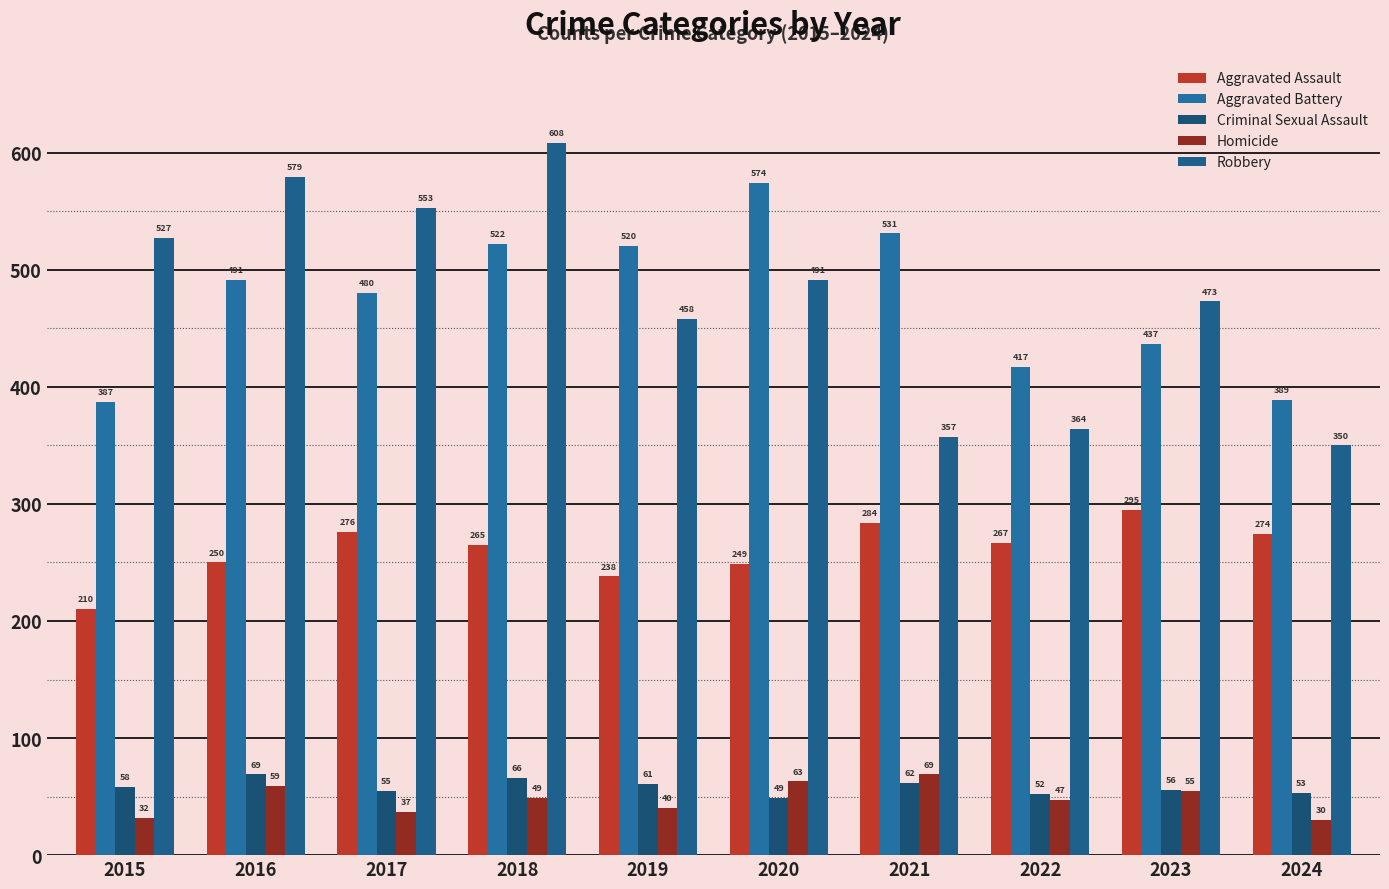

Reading left to right, extract all data points from this chart.

Aggravated Assault: 210	250	276	265	238	249	284	267	295	274
Aggravated Battery: 387	491	480	522	520	574	531	417	437	389
Criminal Sexual Assault: 58	69	55	66	61	49	62	52	56	53
Homicide: 32	59	37	49	40	63	69	47	55	30
Robbery: 527	579	553	608	458	491	357	364	473	350